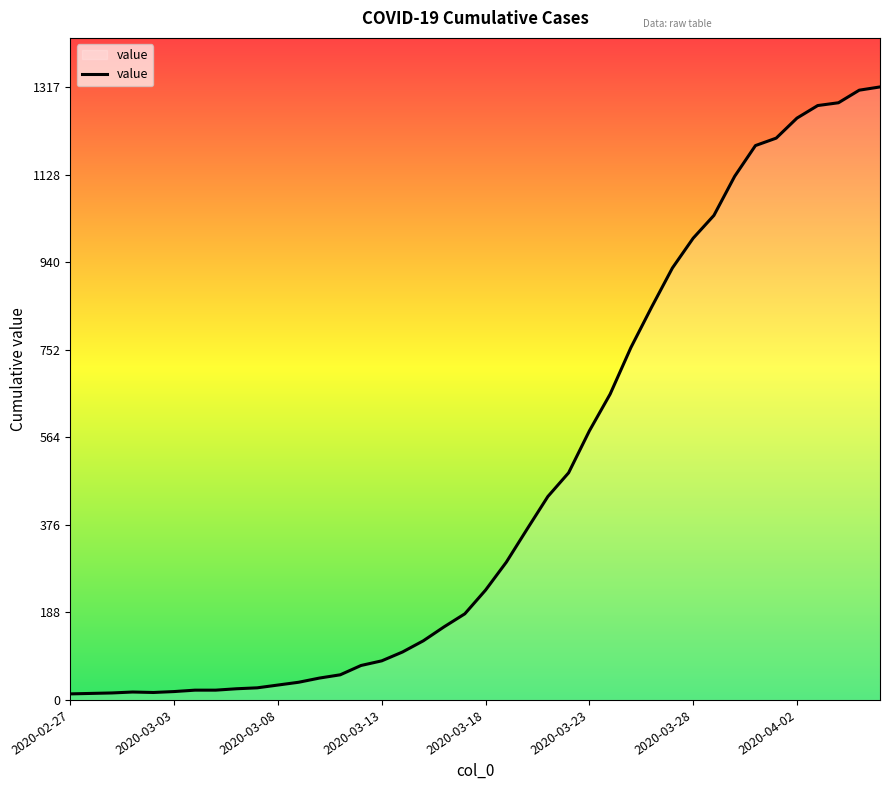

What is the greatest value displayed?

1317